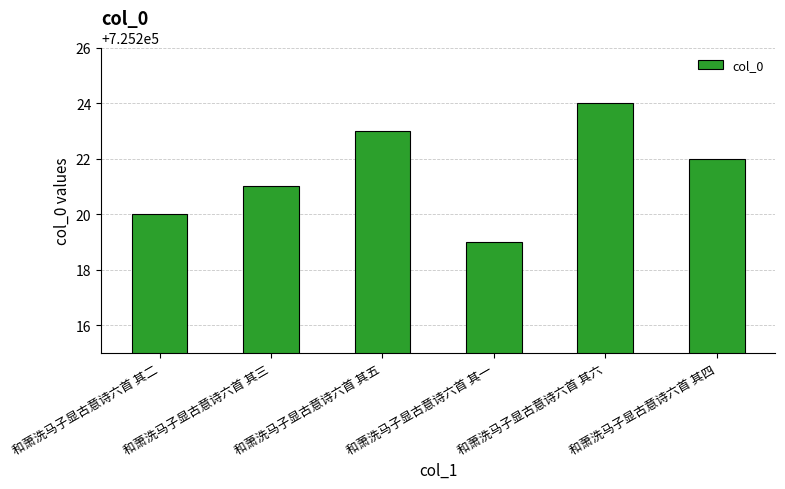

What is the difference between the maximum and minimum values?

5